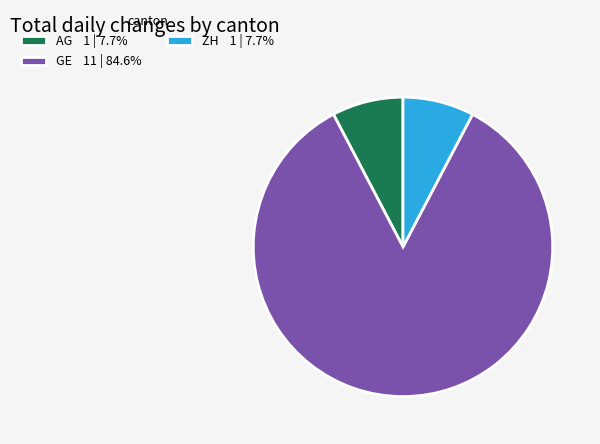

What is the ratio of the value at GE 11 | 84.6% to the value at AG 1 | 7.7%?

11.0